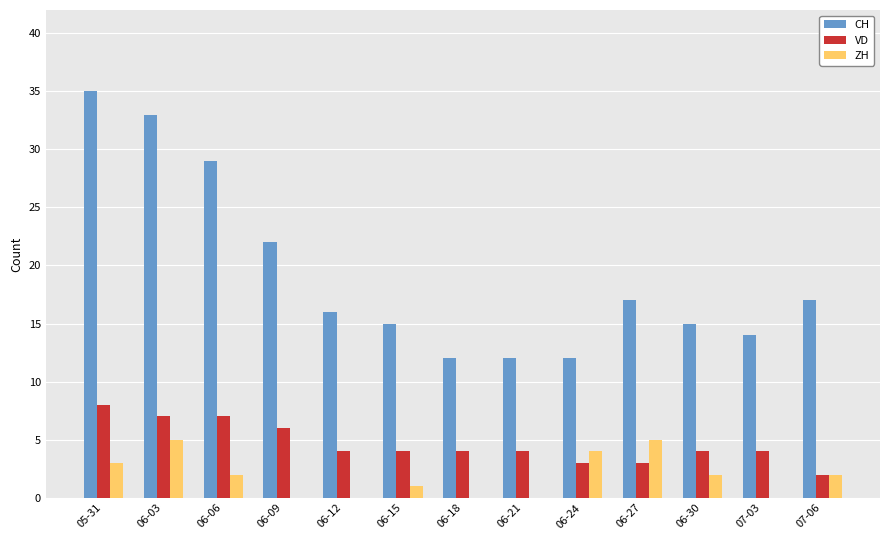

Which series has the largest total across all categories?

CH